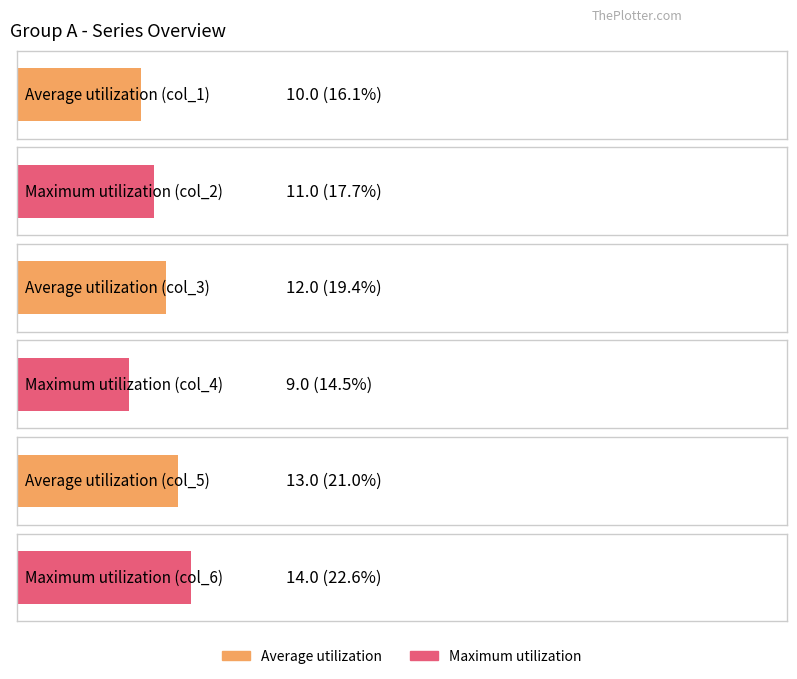

True or false: col_1 has a value of 64 at 40.

False